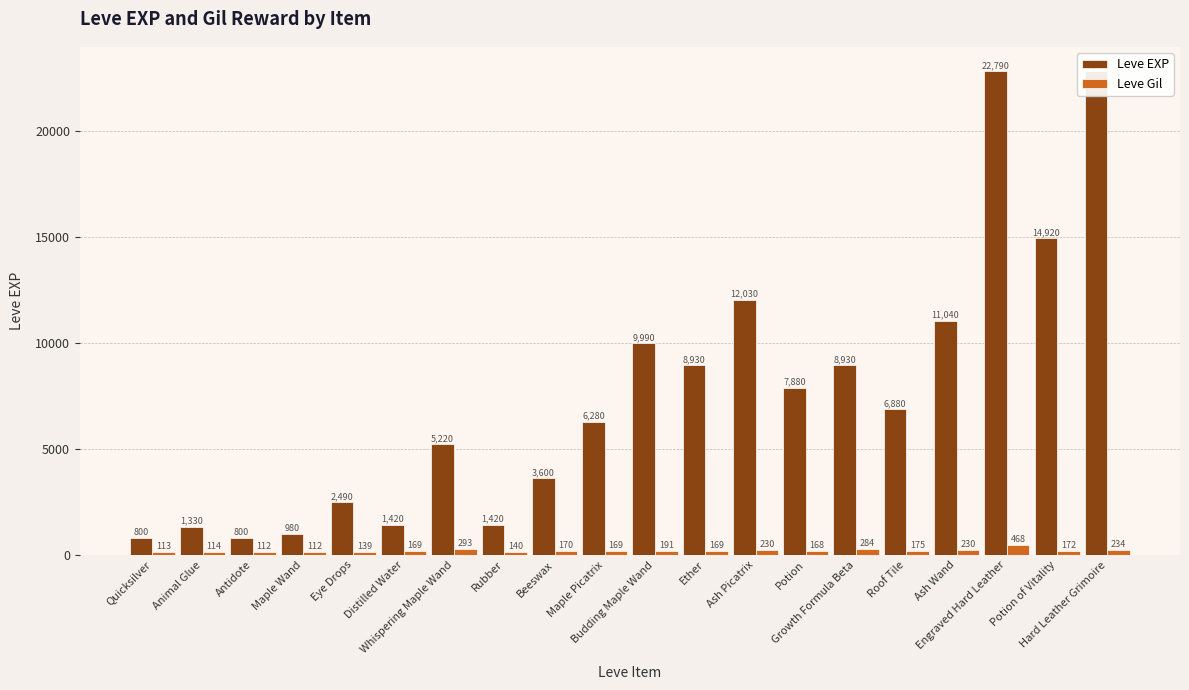

Rank the series by their average value, from highest to lowest.

Leve EXP, Leve Gil